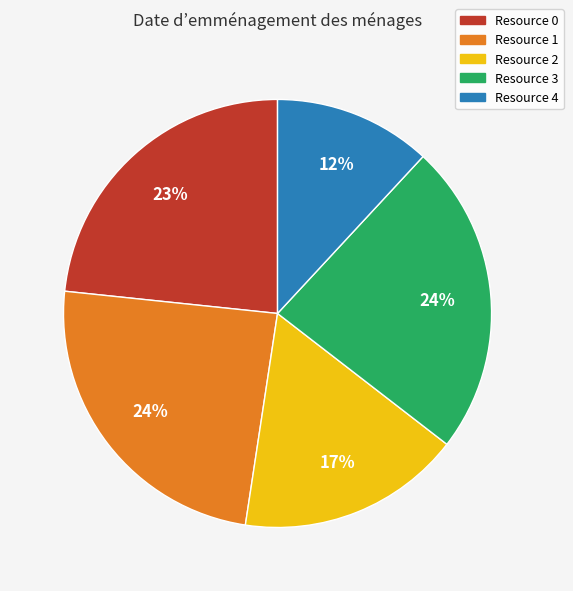

What percentage is the Resource 0 slice, to the nearest percent?

23%